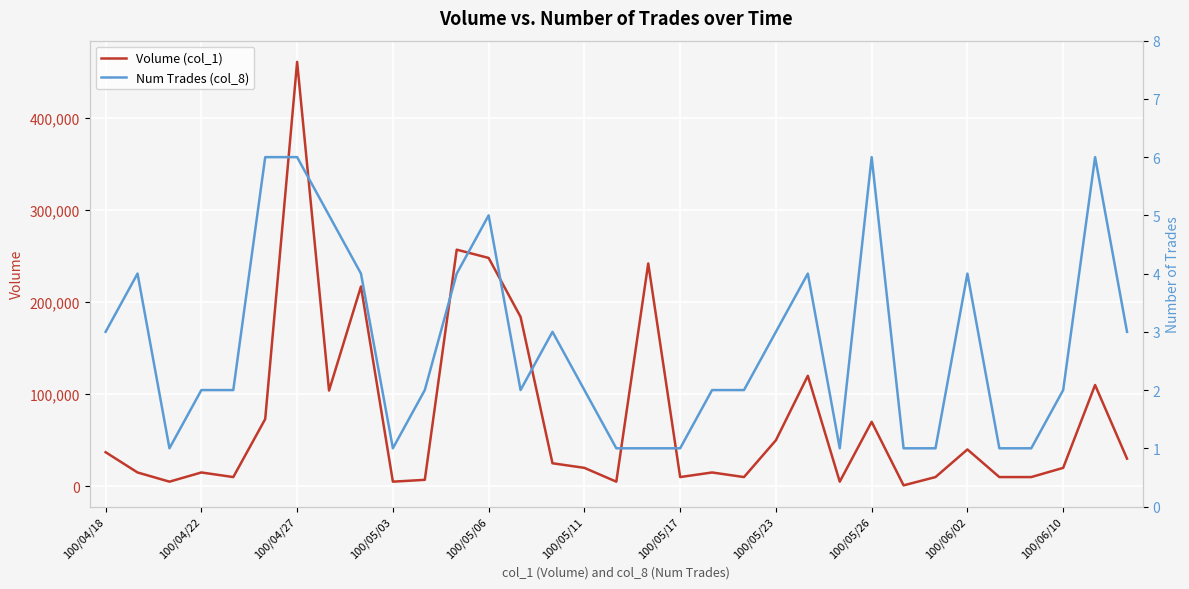

Where is the first local maximum for Volume (col_1)?

100/04/22